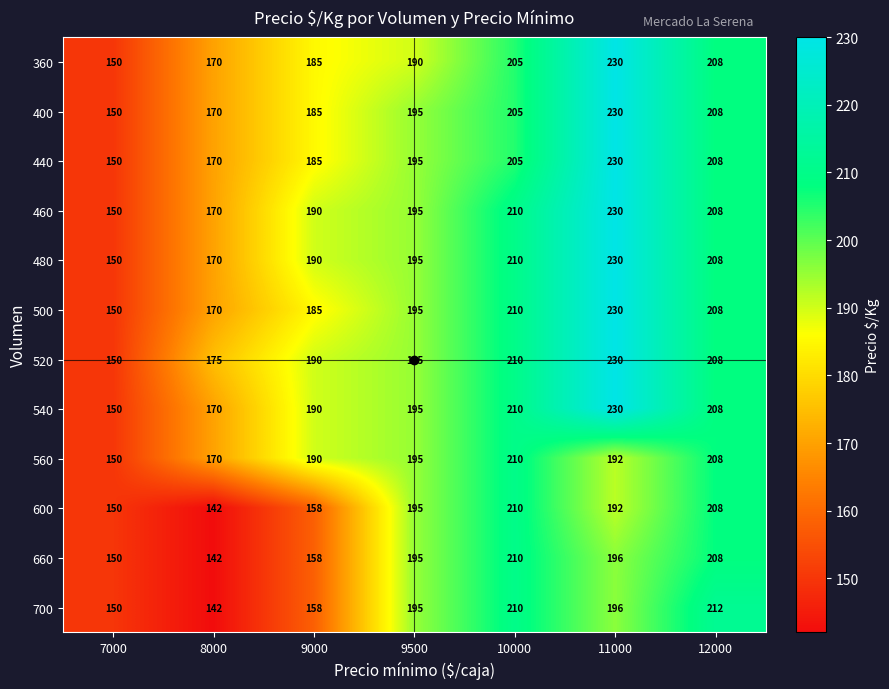

At which category is the sum across all series the highest?

11000